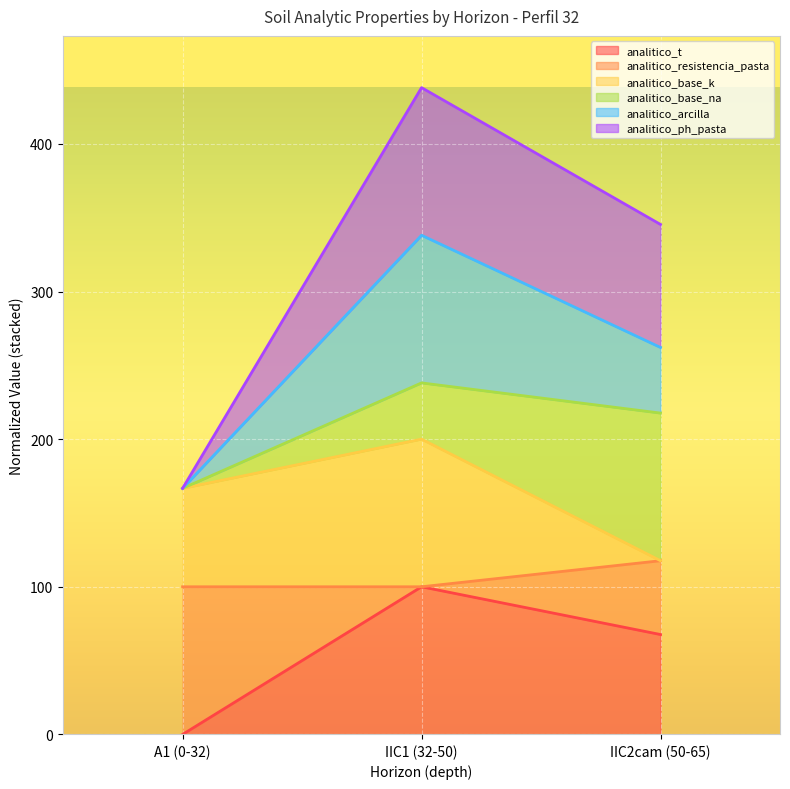

At which category is the sum across all series the highest?

IIC1 (32-50)